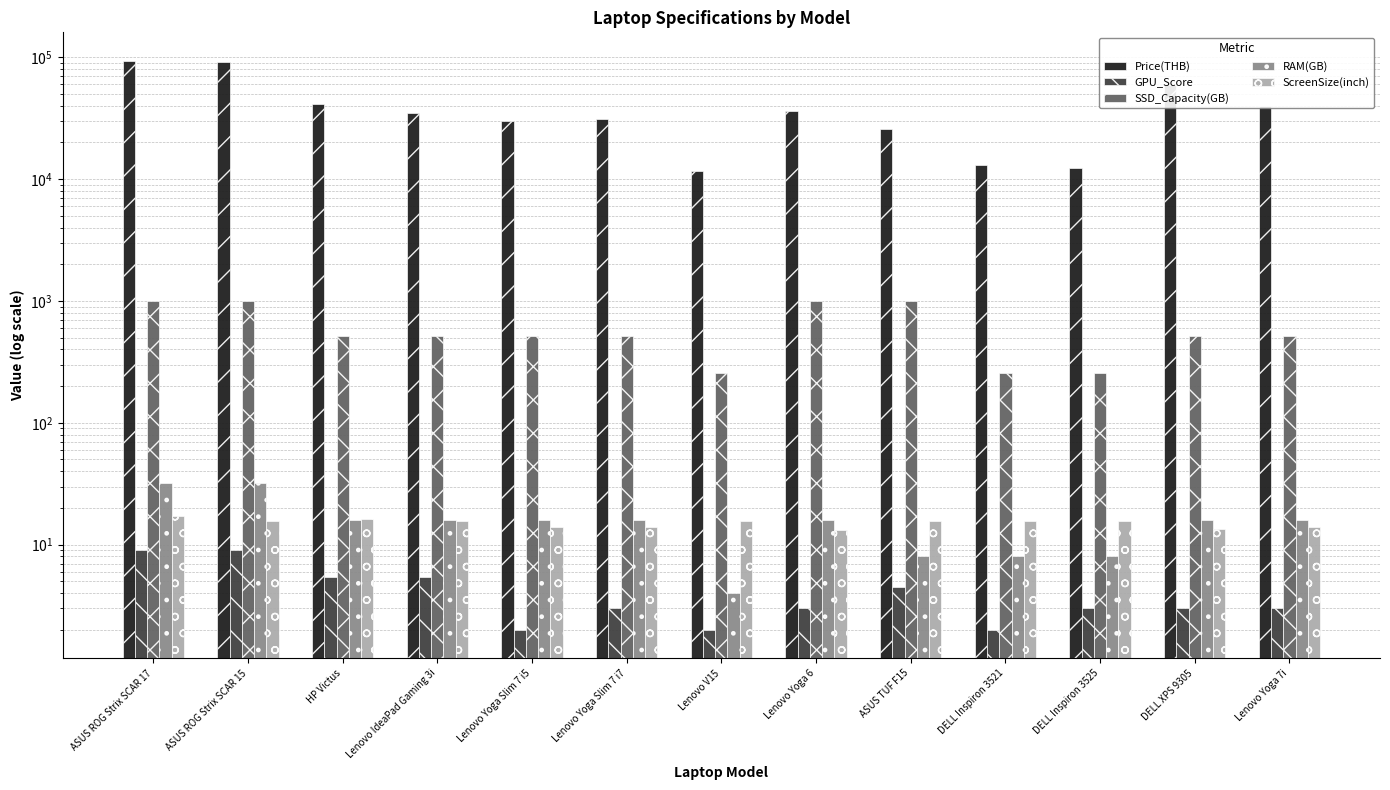

Reading left to right, extract all data points from this chart.

Price(THB): ASUS ROG Strix SCAR 17=93502.5	ASUS ROG Strix SCAR 15=91513.0	HP Victus=41417.8	Lenovo IdeaPad Gaming 3i=34902.6	Lenovo Yoga Slim 7 i5=30236.4	Lenovo Yoga Slim 7 i7=31193.4	Lenovo V15=11654.5	Lenovo Yoga 6=36331.4	ASUS TUF F15=25859.5	DELL Inspiron 3521=13130.3	DELL Inspiron 3525=12330.9	DELL XPS 9305=59543.8	Lenovo Yoga 7i=39479.2
GPU_Score: ASUS ROG Strix SCAR 17=9.0	ASUS ROG Strix SCAR 15=9.0	HP Victus=5.4	Lenovo IdeaPad Gaming 3i=5.4	Lenovo Yoga Slim 7 i5=2.0	Lenovo Yoga Slim 7 i7=3.0	Lenovo V15=2.0	Lenovo Yoga 6=3.0	ASUS TUF F15=4.5	DELL Inspiron 3521=2.0	DELL Inspiron 3525=3.0	DELL XPS 9305=3.0	Lenovo Yoga 7i=3.0
SSD_Capacity(GB): ASUS ROG Strix SCAR 17=1000.0	ASUS ROG Strix SCAR 15=1000.0	HP Victus=512.0	Lenovo IdeaPad Gaming 3i=512.0	Lenovo Yoga Slim 7 i5=512.0	Lenovo Yoga Slim 7 i7=512.0	Lenovo V15=256.0	Lenovo Yoga 6=1000.0	ASUS TUF F15=1000.0	DELL Inspiron 3521=256.0	DELL Inspiron 3525=256.0	DELL XPS 9305=512.0	Lenovo Yoga 7i=512.0
RAM(GB): ASUS ROG Strix SCAR 17=32.0	ASUS ROG Strix SCAR 15=32.0	HP Victus=16.0	Lenovo IdeaPad Gaming 3i=16.0	Lenovo Yoga Slim 7 i5=16.0	Lenovo Yoga Slim 7 i7=16.0	Lenovo V15=4.0	Lenovo Yoga 6=16.0	ASUS TUF F15=8.0	DELL Inspiron 3521=8.0	DELL Inspiron 3525=8.0	DELL XPS 9305=16.0	Lenovo Yoga 7i=16.0
ScreenSize(inch): ASUS ROG Strix SCAR 17=17.3	ASUS ROG Strix SCAR 15=15.6	HP Victus=16.1	Lenovo IdeaPad Gaming 3i=15.6	Lenovo Yoga Slim 7 i5=14.0	Lenovo Yoga Slim 7 i7=14.0	Lenovo V15=15.6	Lenovo Yoga 6=13.3	ASUS TUF F15=15.6	DELL Inspiron 3521=15.6	DELL Inspiron 3525=15.6	DELL XPS 9305=13.4	Lenovo Yoga 7i=14.0